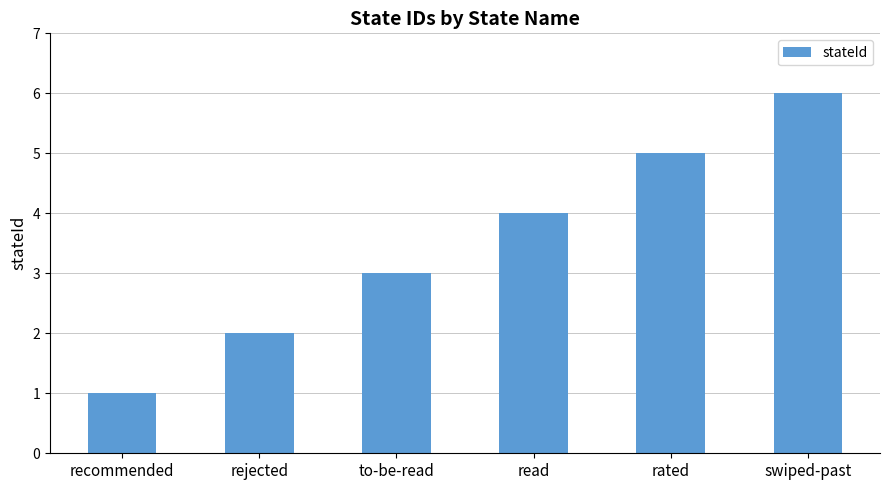

Rank the categories by value from highest to lowest.

swiped-past, rated, read, to-be-read, rejected, recommended